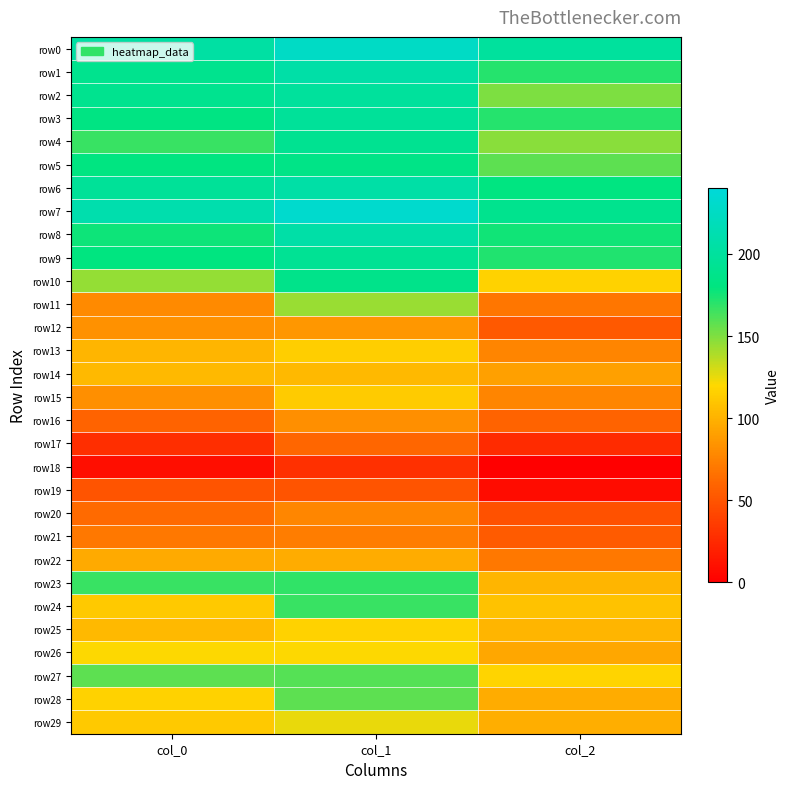

What is the spread (max minus min) of values at col_1?

203